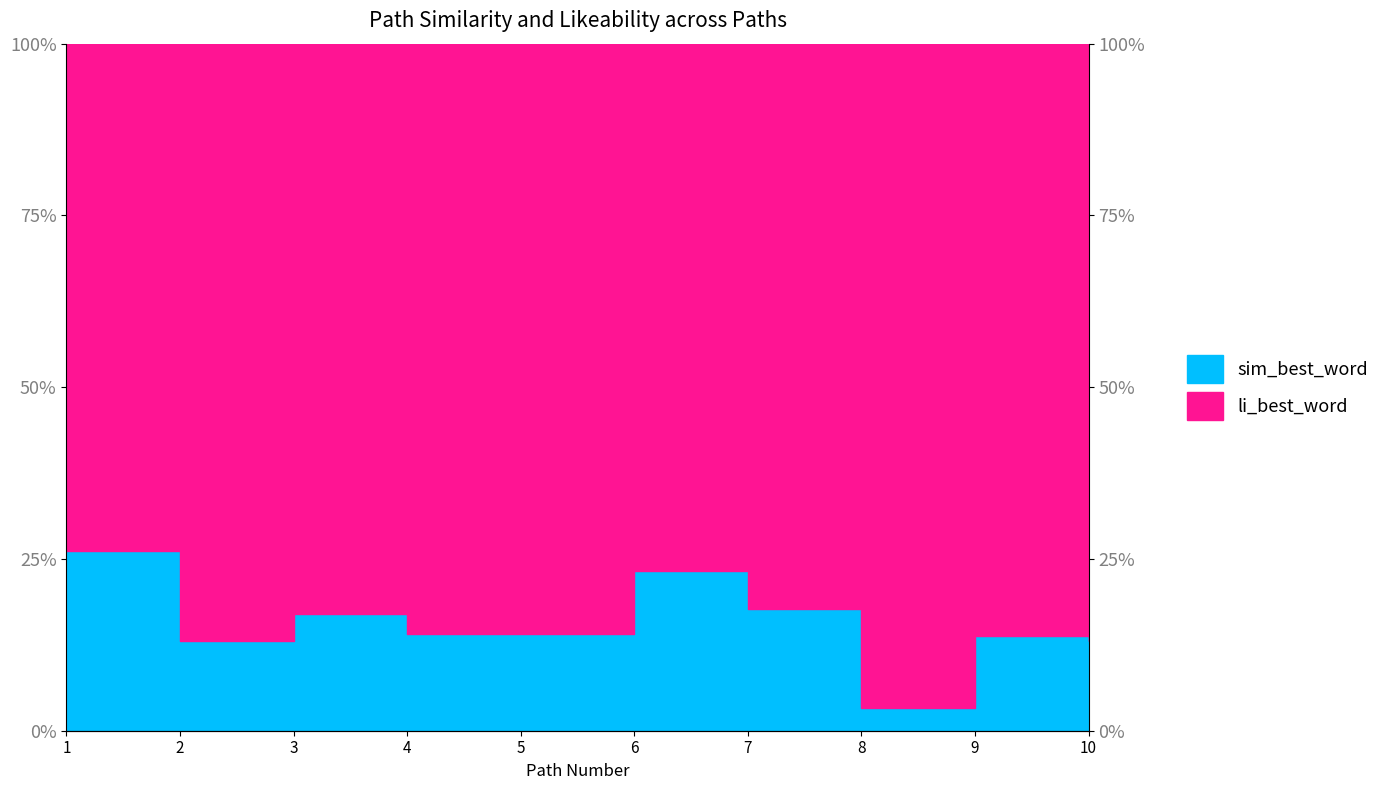

The chart shows a value of 0.2 at 1. True or false?

False